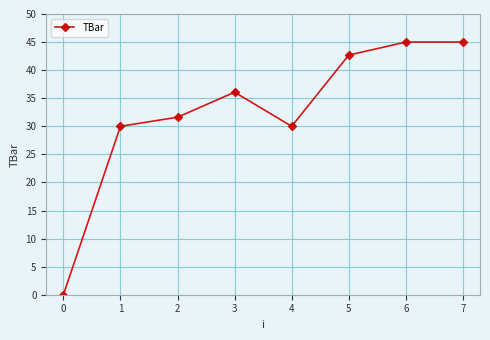

Reading right to left, list all the values displayed in this chart.

45.0	45.0	42.7	30.0	36.1	31.6	30.0	0.0